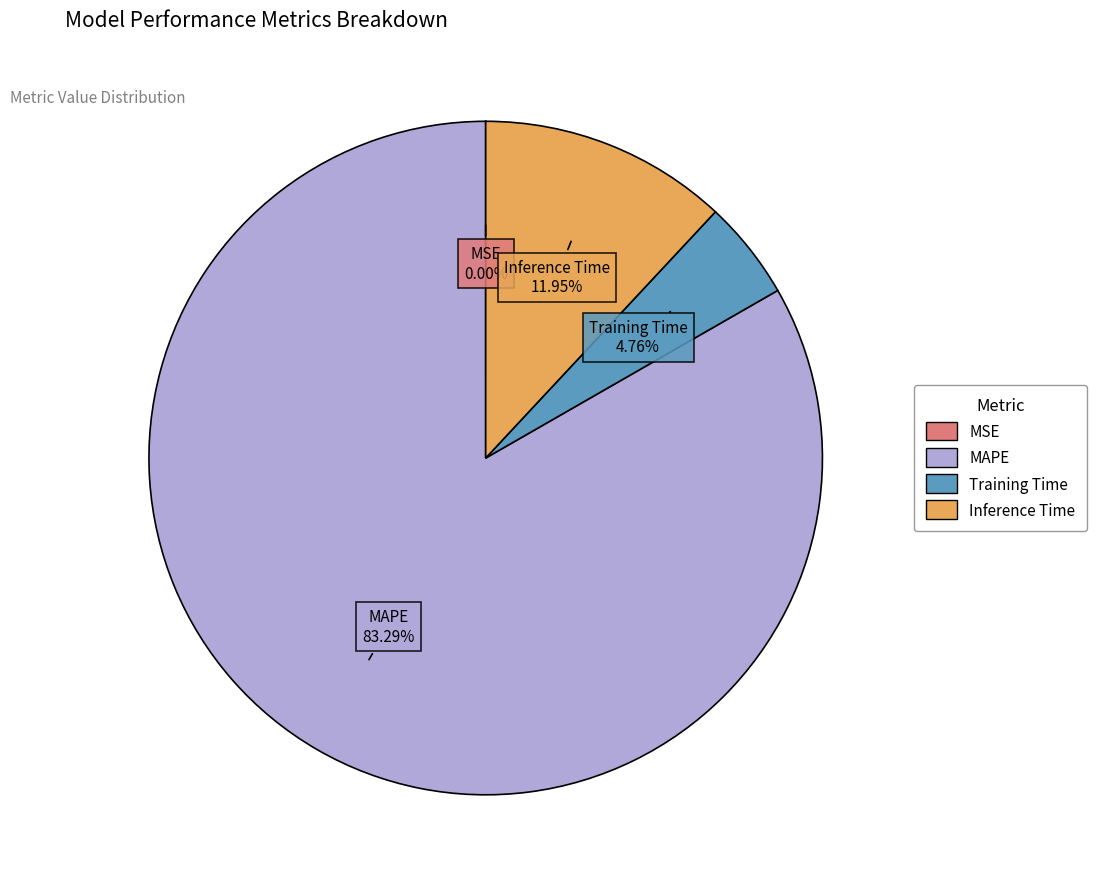

Which slice is the largest?

MAPE